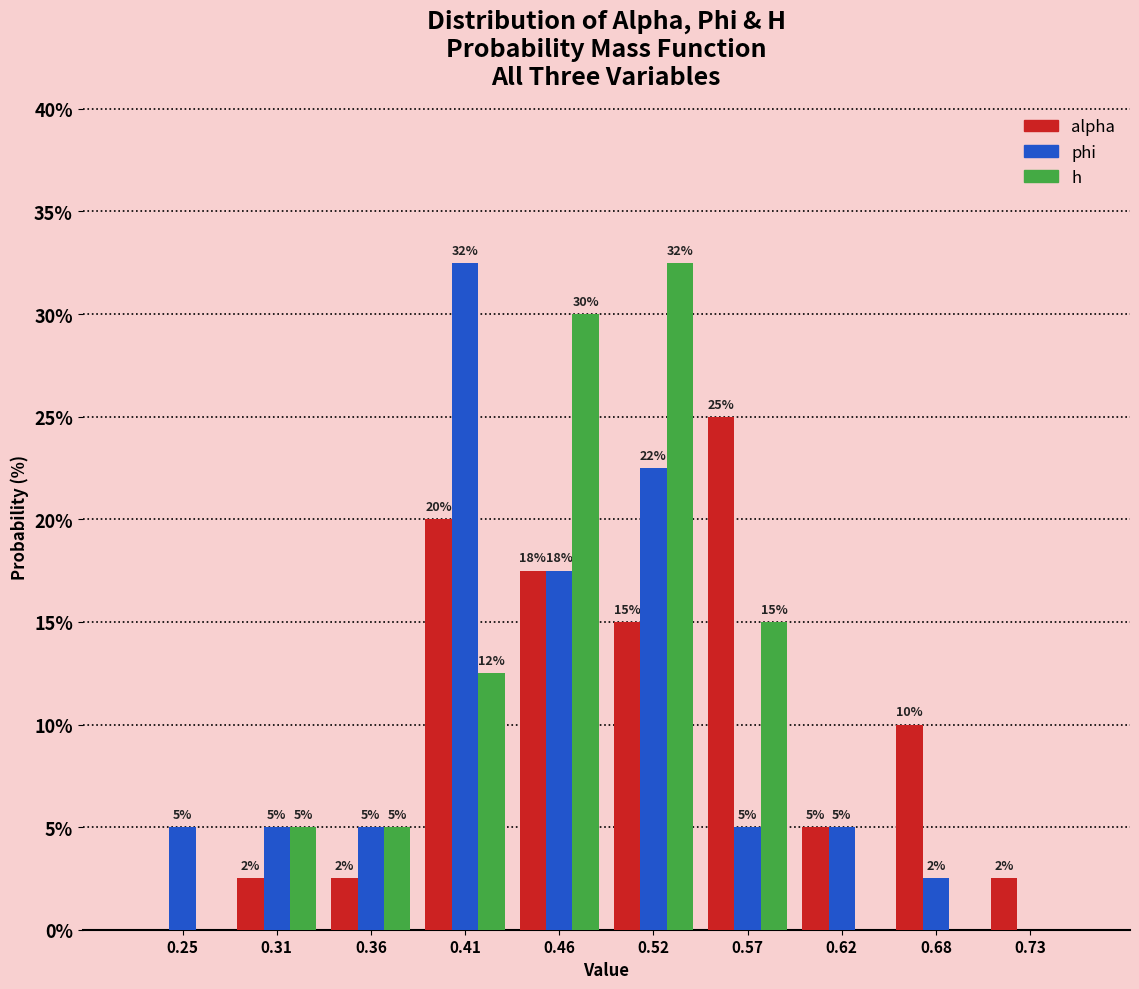

In the alpha series, which range on the x-axis has the tallest bar?

0.54 to 0.60